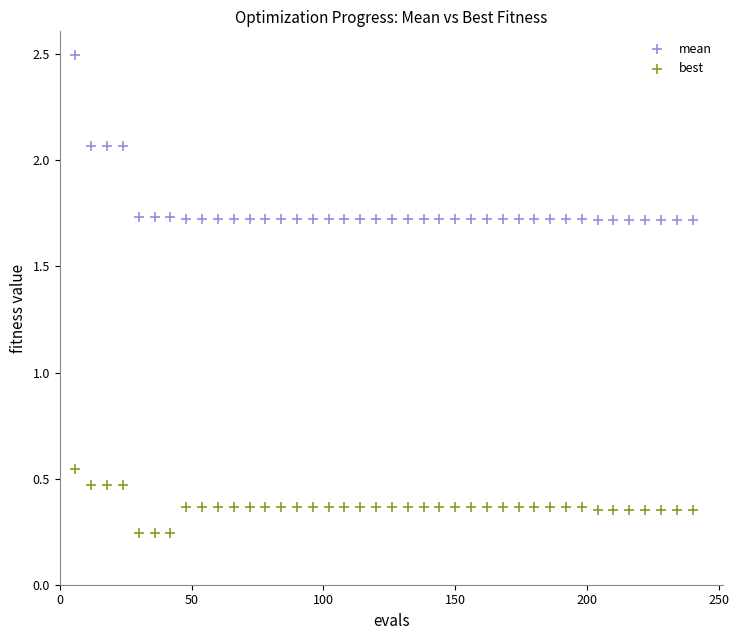

Which series contains the highest Y value?

mean